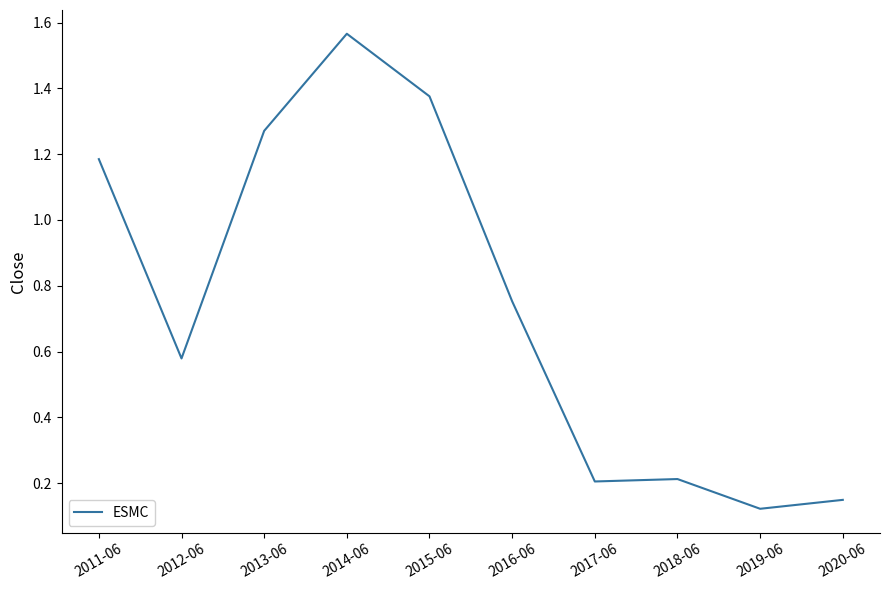

Is it true that the value at 2017-06 is 0.1?

False